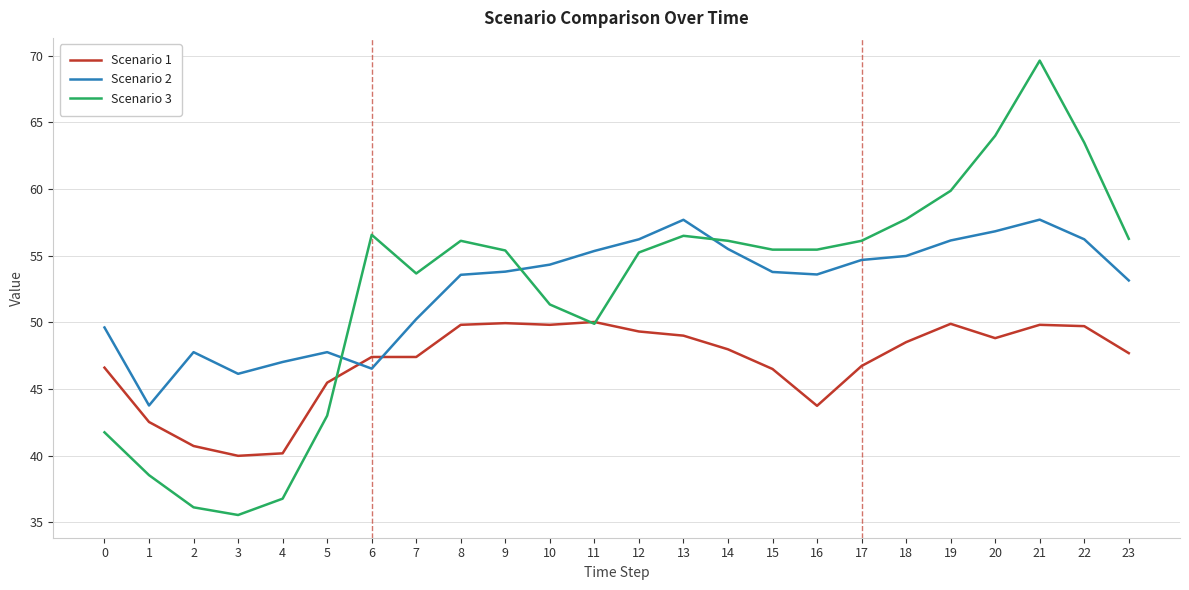

Which category has the highest value in the Scenario 3 series?

21